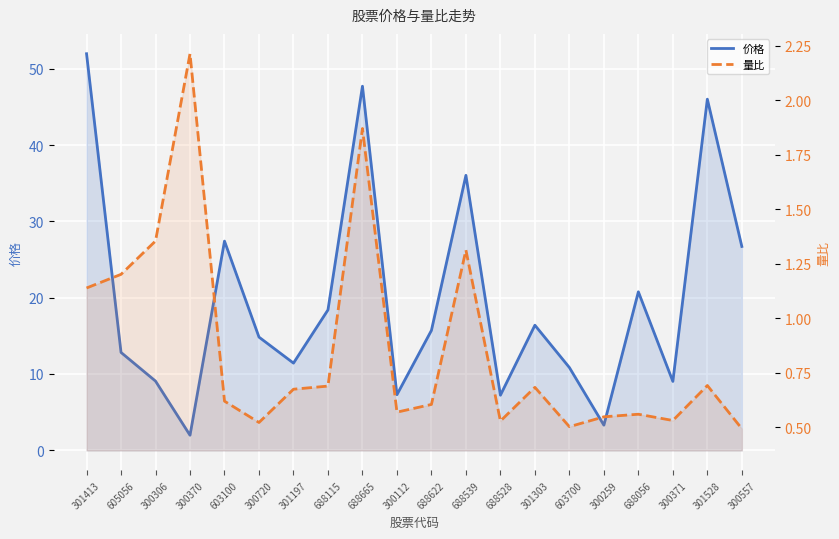

Which label corresponds to the smallest value in the chart?

300557